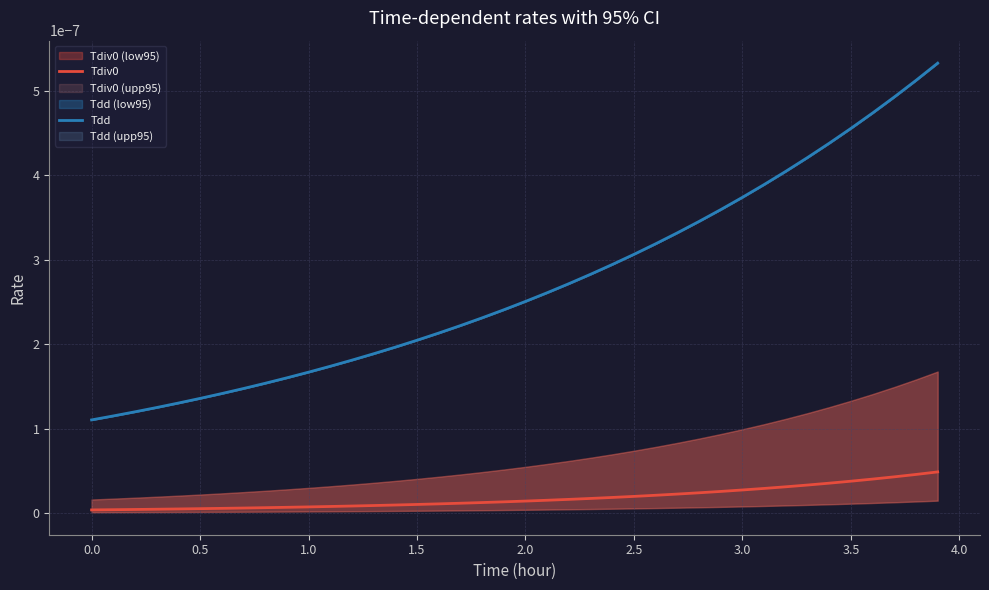

True or false: Tdd and Tdiv0 intersect in this chart.

False